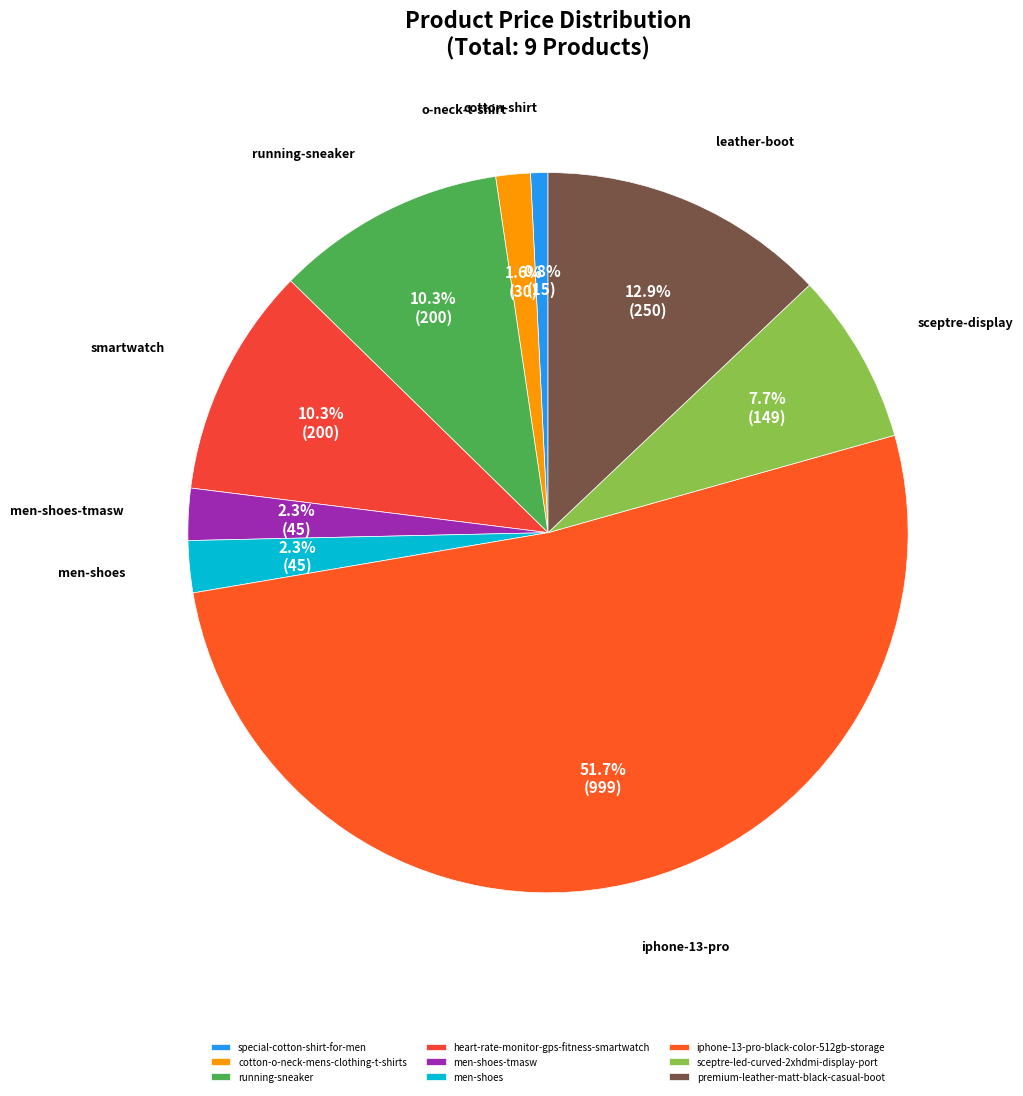

Count the number of slices in the pie.

9